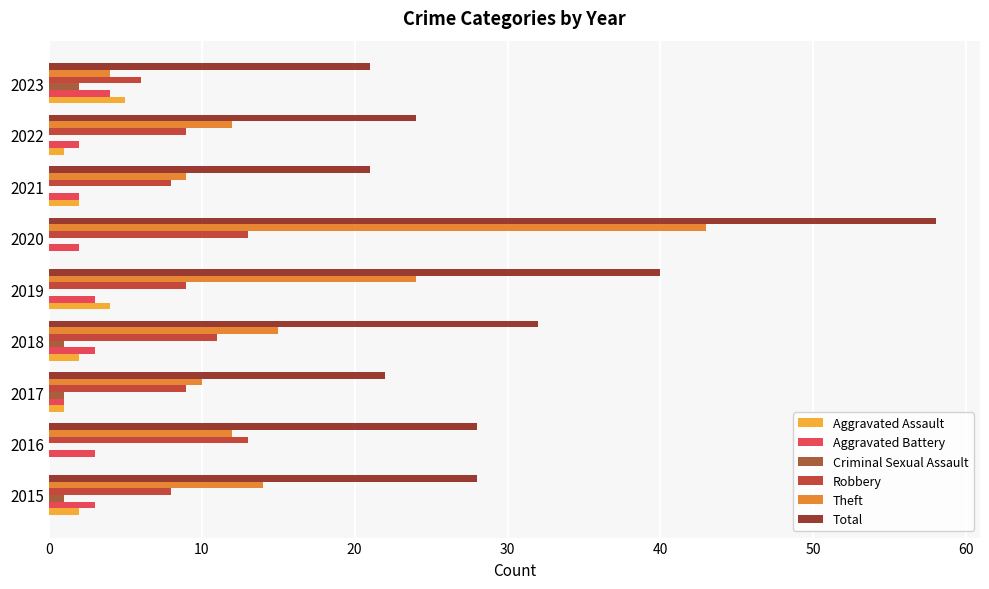

True or false: Aggravated Battery has a value of 3 at 2019.

True